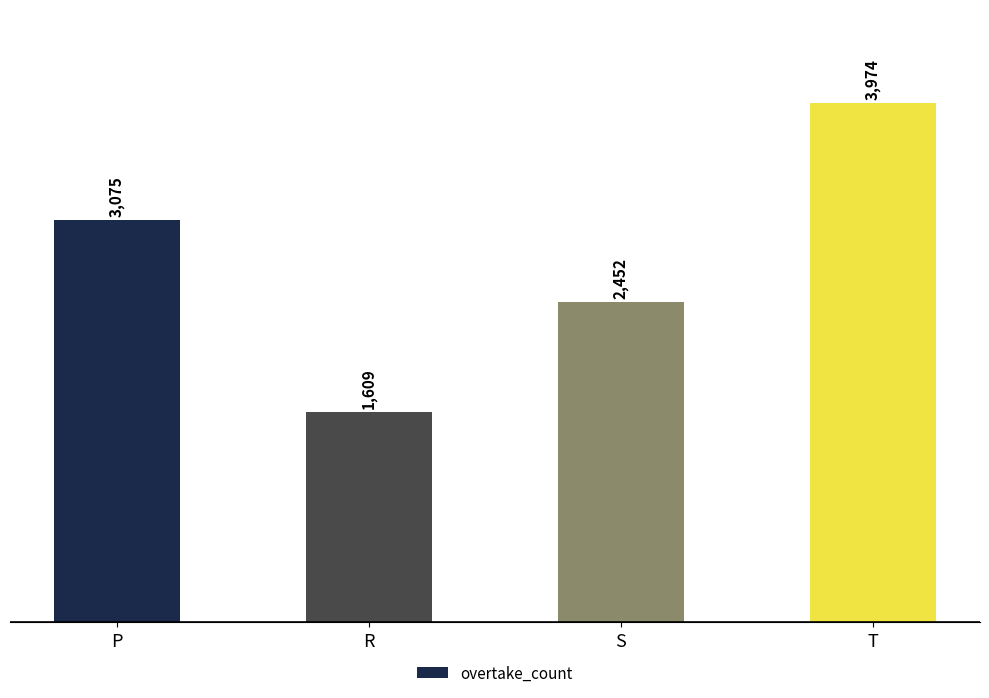

Reading left to right, list all the values displayed in this chart.

3075	1609	2452	3974